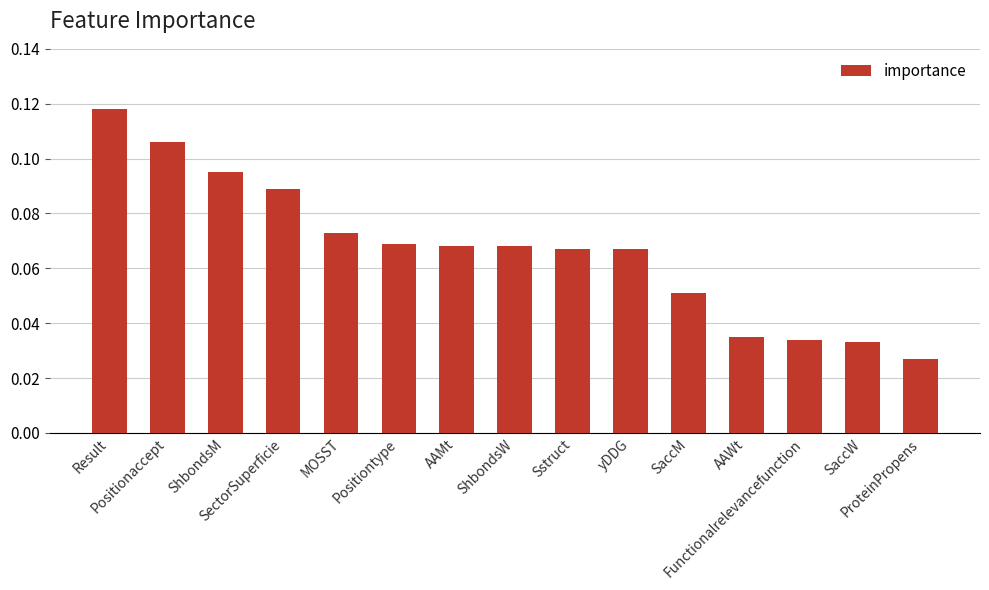

What is the sum of all values?

1.0